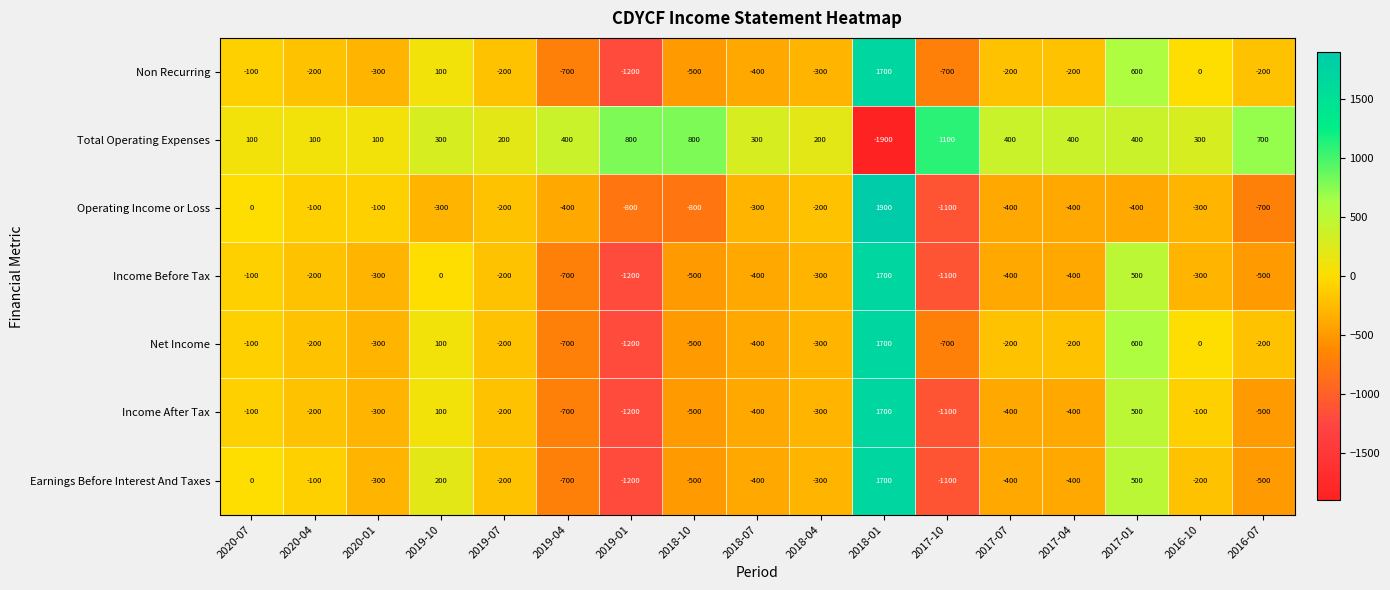

What value does the Non Recurring series have at 2020-01?

-300